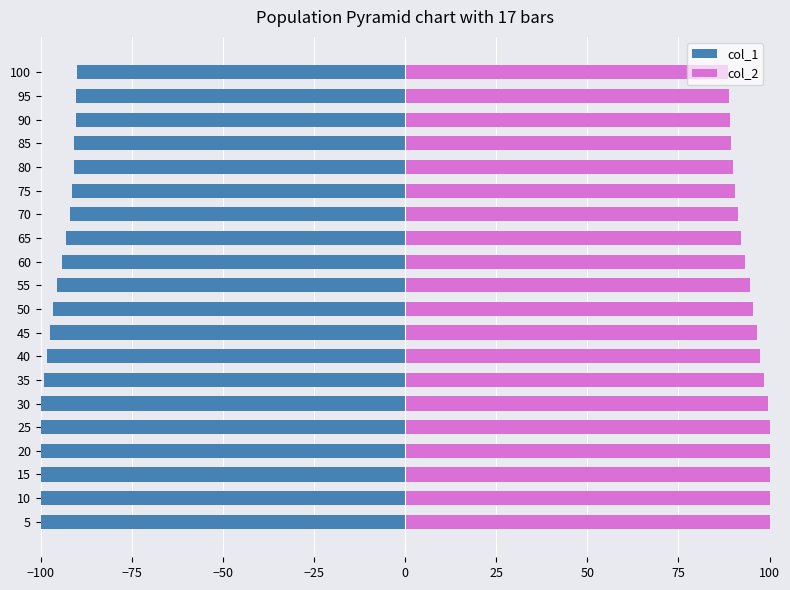

How many distinct data groups are displayed?

2